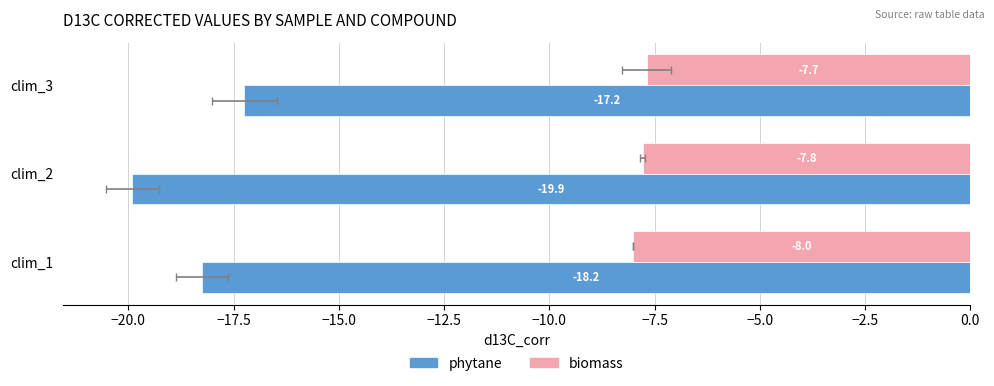

What value does the phytane series have at clim_3?

-17.2